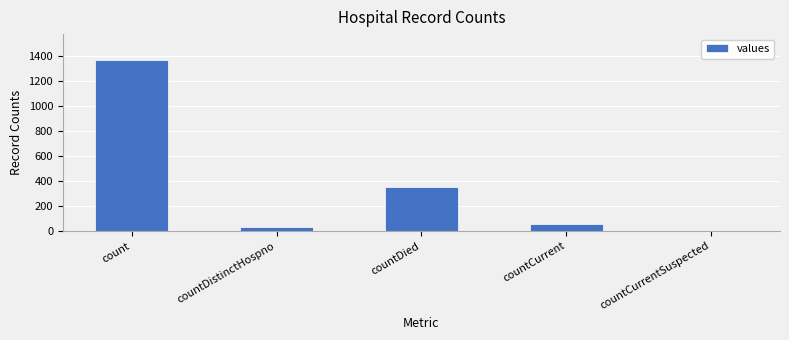

How many distinct data groups are displayed?

1